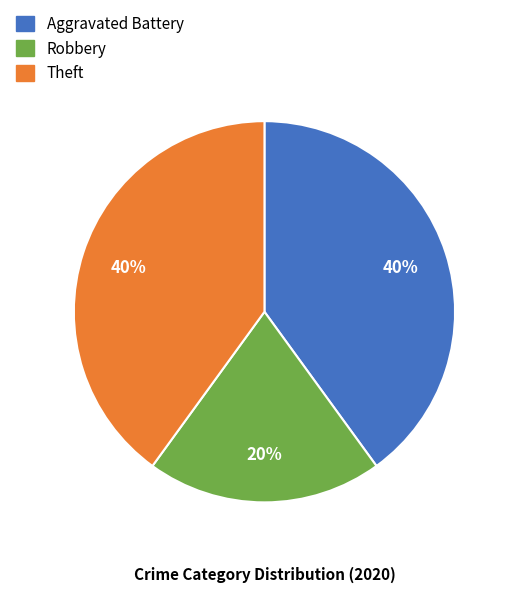

To the nearest percent, what is the average slice percentage?

33%